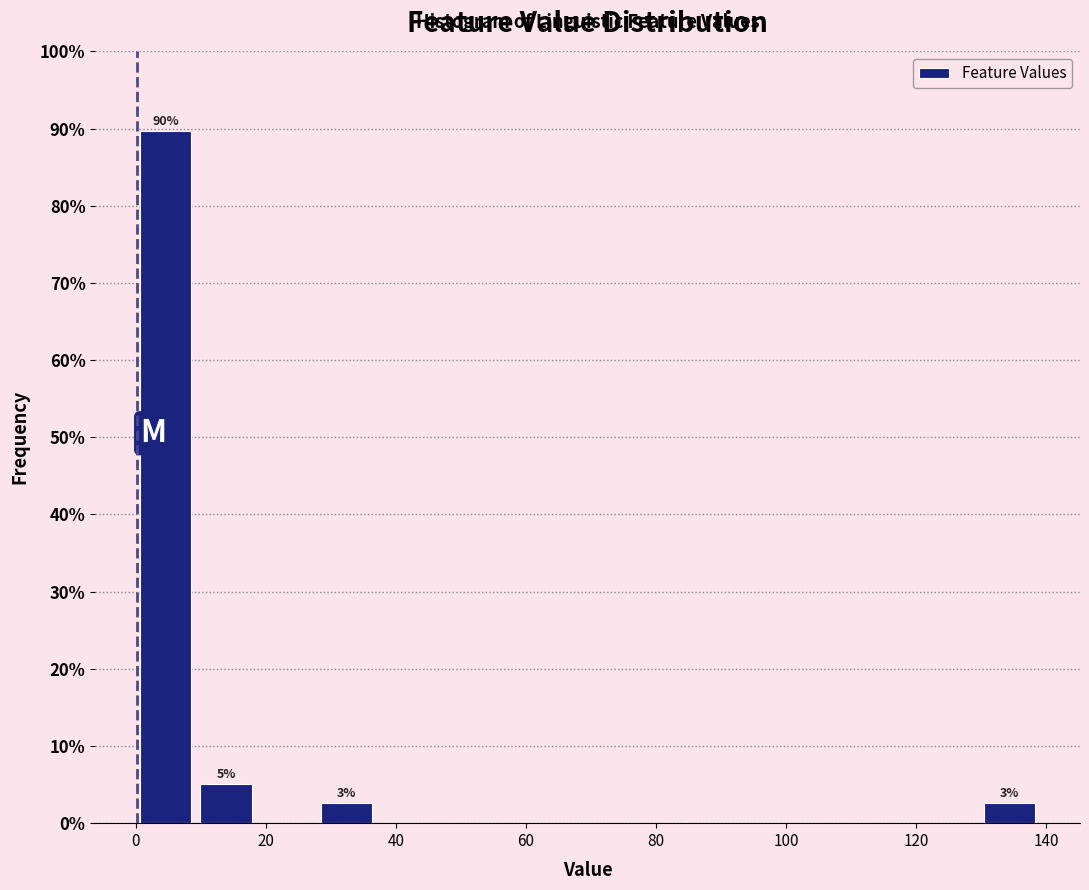

Which range on the x-axis has the tallest bar?

0 to 10